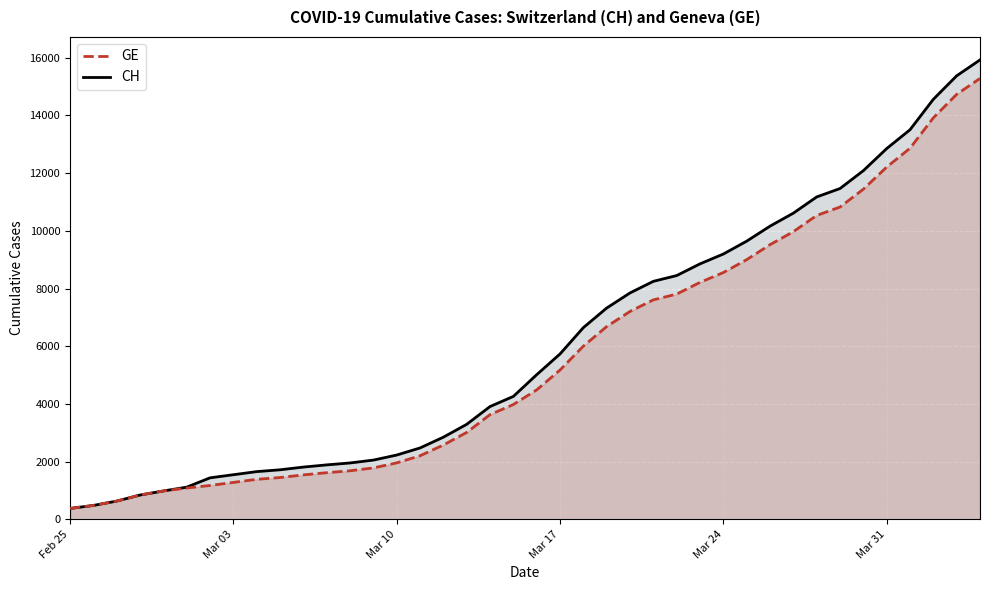

True or false: CH and GE cross at least once.

False